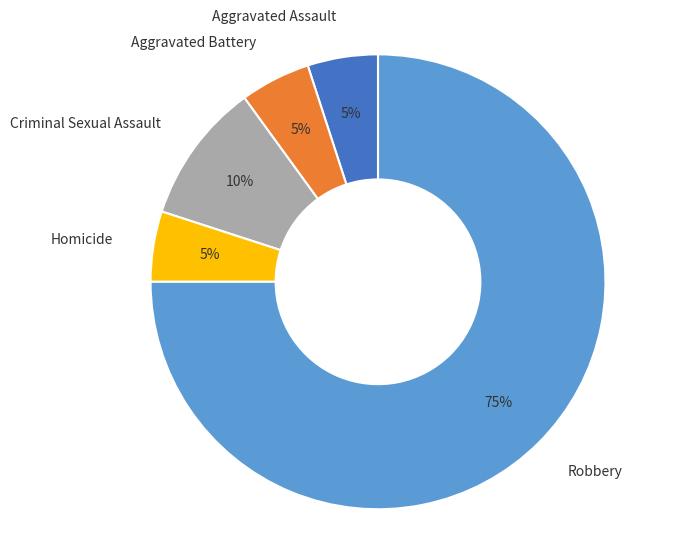

Count the number of slices in the pie.

5